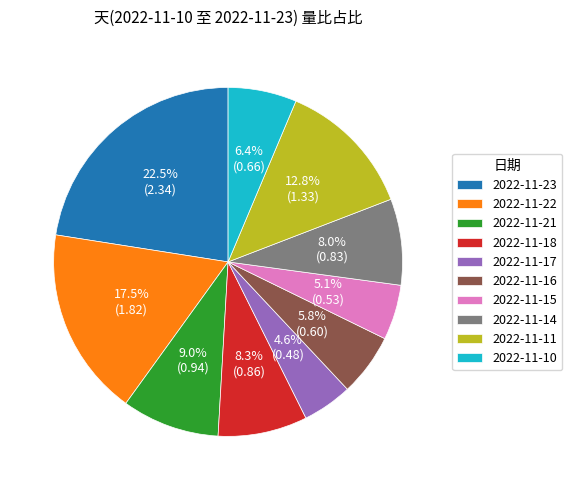

What is the total percentage of 2022-11-10 and 2022-11-22?

23.9%